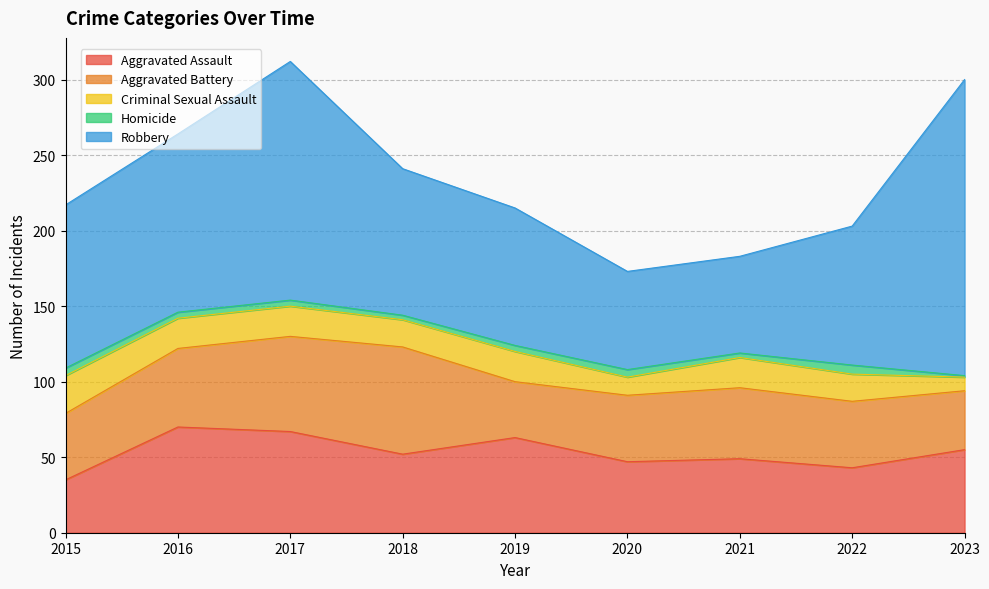

What are all the series names shown in the legend?

Aggravated Assault, Aggravated Battery, Criminal Sexual Assault, Homicide, Robbery